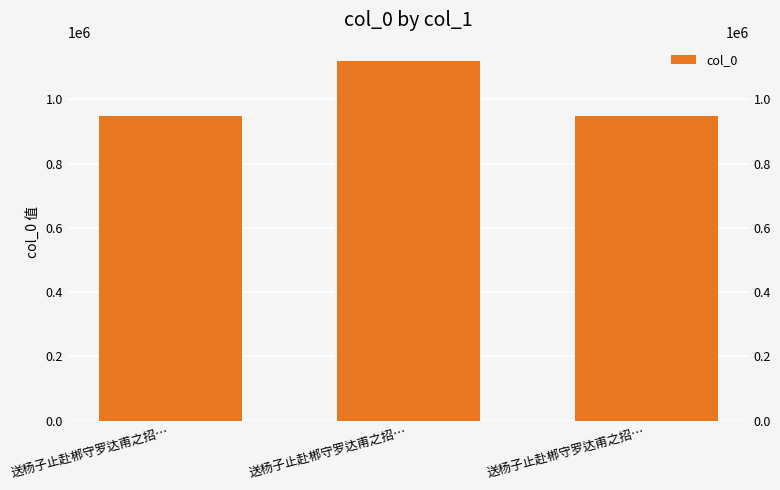

Between 送杨子止赴郴守罗达甫之招… and 送杨子止赴郴守罗达甫之招…, which is larger?

送杨子止赴郴守罗达甫之招…